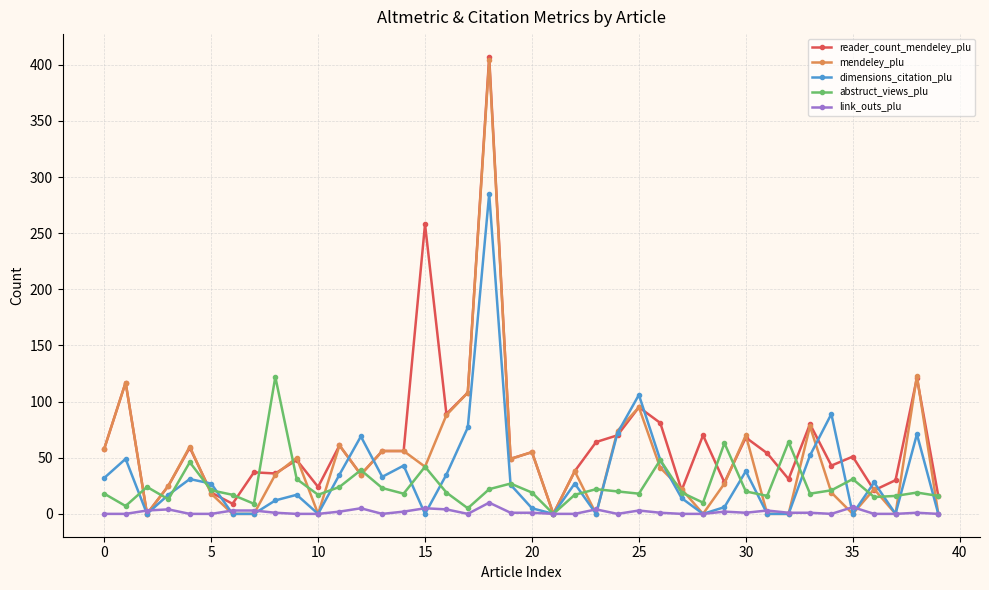

What is the maximum value for link_outs_plu?

10